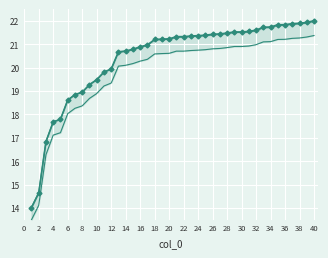

What value does the data have at 30?

21.5